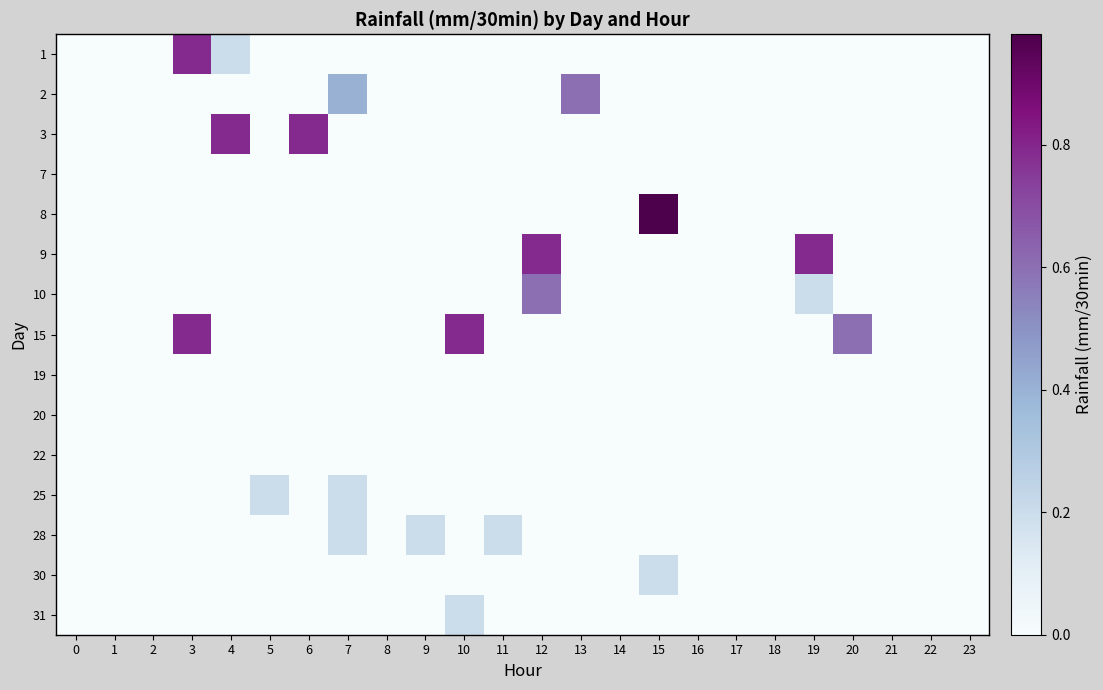

Reading left to right, list all the values displayed in this chart.

1: 0=0.0	1=0.0	2=0.0	3=0.8	4=0.2	5=0.0	6=0.0	7=0.0	8=0.0	9=0.0	10=0.0	11=0.0	12=0.0	13=0.0	14=0.0	15=0.0	16=0.0	17=0.0	18=0.0	19=0.0	20=0.0	21=0.0	22=0.0	23=0.0
2: 0=0.0	1=0.0	2=0.0	3=0.0	4=0.0	5=0.0	6=0.0	7=0.4	8=0.0	9=0.0	10=0.0	11=0.0	12=0.0	13=0.6	14=0.0	15=0.0	16=0.0	17=0.0	18=0.0	19=0.0	20=0.0	21=0.0	22=0.0	23=0.0
3: 0=0.0	1=0.0	2=0.0	3=0.0	4=0.8	5=0.0	6=0.8	7=0.0	8=0.0	9=0.0	10=0.0	11=0.0	12=0.0	13=0.0	14=0.0	15=0.0	16=0.0	17=0.0	18=0.0	19=0.0	20=0.0	21=0.0	22=0.0	23=0.0
7: 0=0.0	1=0.0	2=0.0	3=0.0	4=0.0	5=0.0	6=0.0	7=0.0	8=0.0	9=0.0	10=0.0	11=0.0	12=0.0	13=0.0	14=0.0	15=0.0	16=0.0	17=0.0	18=0.0	19=0.0	20=0.0	21=0.0	22=0.0	23=0.0
8: 0=0.0	1=0.0	2=0.0	3=0.0	4=0.0	5=0.0	6=0.0	7=0.0	8=0.0	9=0.0	10=0.0	11=0.0	12=0.0	13=0.0	14=0.0	15=1.0	16=0.0	17=0.0	18=0.0	19=0.0	20=0.0	21=0.0	22=0.0	23=0.0
9: 0=0.0	1=0.0	2=0.0	3=0.0	4=0.0	5=0.0	6=0.0	7=0.0	8=0.0	9=0.0	10=0.0	11=0.0	12=0.8	13=0.0	14=0.0	15=0.0	16=0.0	17=0.0	18=0.0	19=0.8	20=0.0	21=0.0	22=0.0	23=0.0
10: 0=0.0	1=0.0	2=0.0	3=0.0	4=0.0	5=0.0	6=0.0	7=0.0	8=0.0	9=0.0	10=0.0	11=0.0	12=0.6	13=0.0	14=0.0	15=0.0	16=0.0	17=0.0	18=0.0	19=0.2	20=0.0	21=0.0	22=0.0	23=0.0
15: 0=0.0	1=0.0	2=0.0	3=0.8	4=0.0	5=0.0	6=0.0	7=0.0	8=0.0	9=0.0	10=0.8	11=0.0	12=0.0	13=0.0	14=0.0	15=0.0	16=0.0	17=0.0	18=0.0	19=0.0	20=0.6	21=0.0	22=0.0	23=0.0
19: 0=0.0	1=0.0	2=0.0	3=0.0	4=0.0	5=0.0	6=0.0	7=0.0	8=0.0	9=0.0	10=0.0	11=0.0	12=0.0	13=0.0	14=0.0	15=0.0	16=0.0	17=0.0	18=0.0	19=0.0	20=0.0	21=0.0	22=0.0	23=0.0
20: 0=0.0	1=0.0	2=0.0	3=0.0	4=0.0	5=0.0	6=0.0	7=0.0	8=0.0	9=0.0	10=0.0	11=0.0	12=0.0	13=0.0	14=0.0	15=0.0	16=0.0	17=0.0	18=0.0	19=0.0	20=0.0	21=0.0	22=0.0	23=0.0
22: 0=0.0	1=0.0	2=0.0	3=0.0	4=0.0	5=0.0	6=0.0	7=0.0	8=0.0	9=0.0	10=0.0	11=0.0	12=0.0	13=0.0	14=0.0	15=0.0	16=0.0	17=0.0	18=0.0	19=0.0	20=0.0	21=0.0	22=0.0	23=0.0
25: 0=0.0	1=0.0	2=0.0	3=0.0	4=0.0	5=0.2	6=0.0	7=0.2	8=0.0	9=0.0	10=0.0	11=0.0	12=0.0	13=0.0	14=0.0	15=0.0	16=0.0	17=0.0	18=0.0	19=0.0	20=0.0	21=0.0	22=0.0	23=0.0
28: 0=0.0	1=0.0	2=0.0	3=0.0	4=0.0	5=0.0	6=0.0	7=0.2	8=0.0	9=0.2	10=0.0	11=0.2	12=0.0	13=0.0	14=0.0	15=0.0	16=0.0	17=0.0	18=0.0	19=0.0	20=0.0	21=0.0	22=0.0	23=0.0
30: 0=0.0	1=0.0	2=0.0	3=0.0	4=0.0	5=0.0	6=0.0	7=0.0	8=0.0	9=0.0	10=0.0	11=0.0	12=0.0	13=0.0	14=0.0	15=0.2	16=0.0	17=0.0	18=0.0	19=0.0	20=0.0	21=0.0	22=0.0	23=0.0
31: 0=0.0	1=0.0	2=0.0	3=0.0	4=0.0	5=0.0	6=0.0	7=0.0	8=0.0	9=0.0	10=0.2	11=0.0	12=0.0	13=0.0	14=0.0	15=0.0	16=0.0	17=0.0	18=0.0	19=0.0	20=0.0	21=0.0	22=0.0	23=0.0